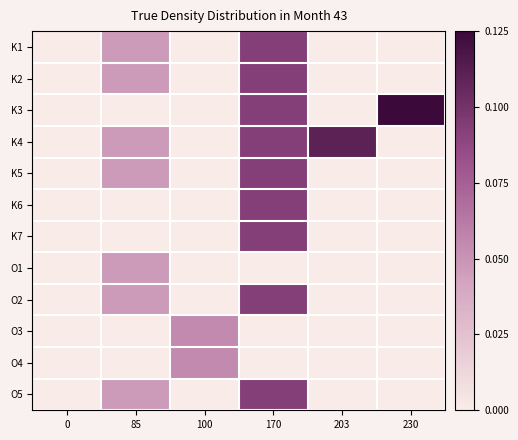

What is the difference between the highest and lowest values at 100?

0.1